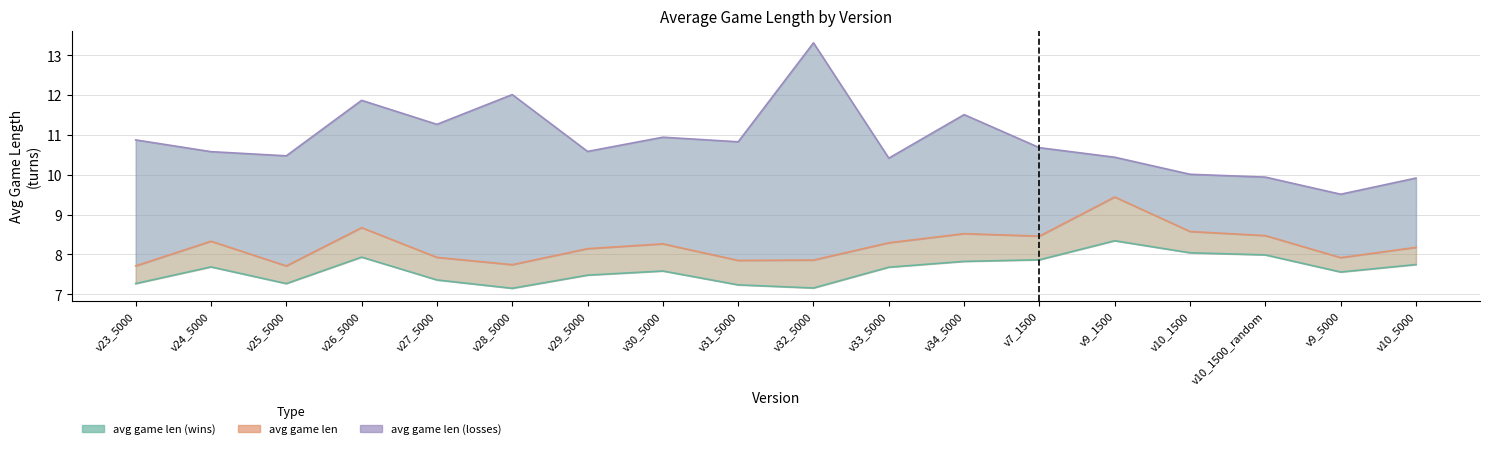

Where is the first local minimum for avg game len (wins)?

v25_5000